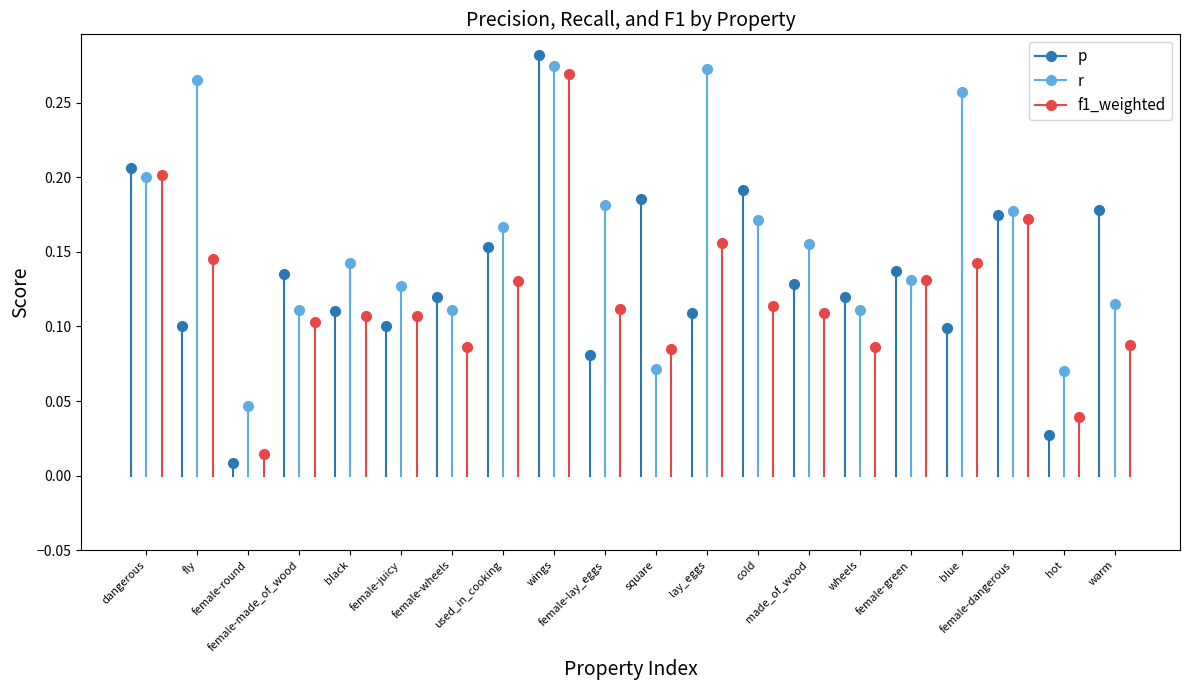

What is the total value across all series at square?

0.3